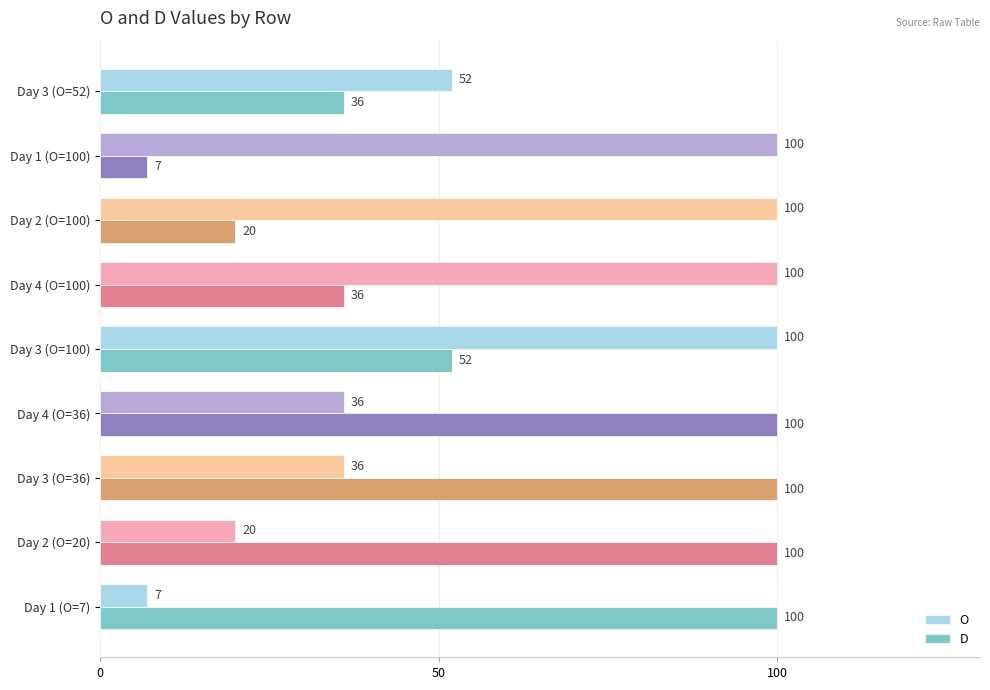

What value does the O series have at Day 1 (O=100), to the nearest 10?

100